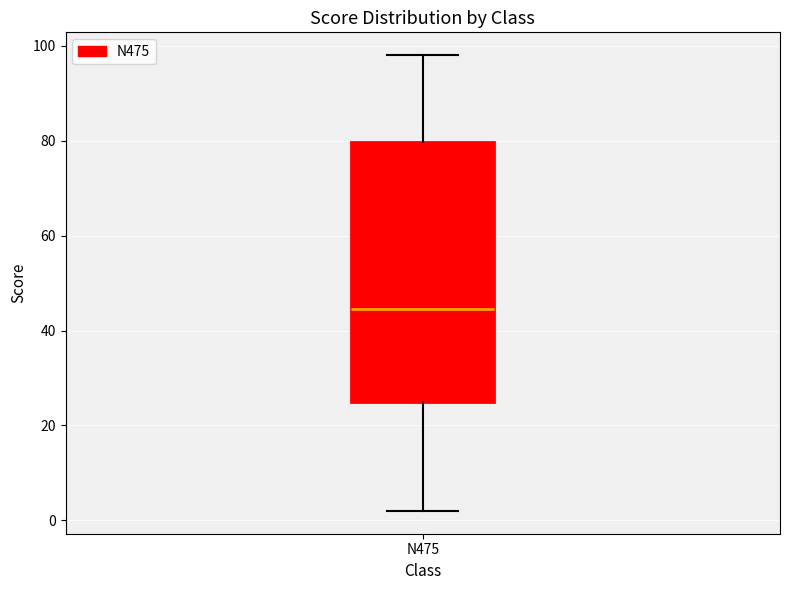

Read this box plot against the y-axis: the position of the median line, the range covered by the box, and the ends of both whiskers. The values are not printed on the chart, so give them approximately, as read against the axis.

median 44, box 26 to 80, whiskers 2 to 98